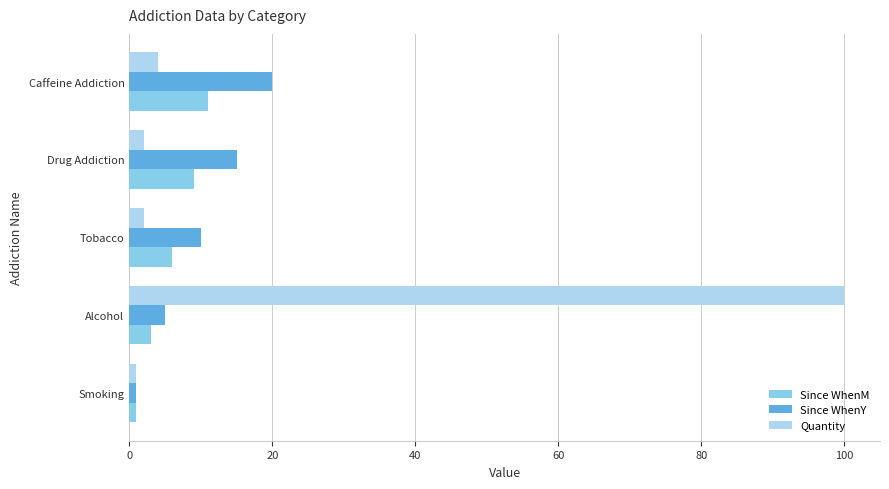

Is it true that Since WhenY equals 5 at Alcohol?

True